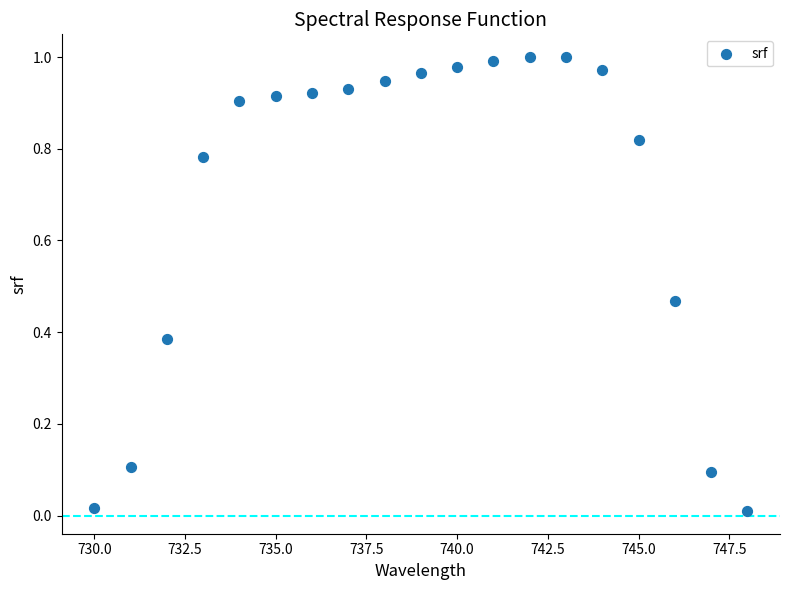

What is the range of X values (max minus min)?

18.0